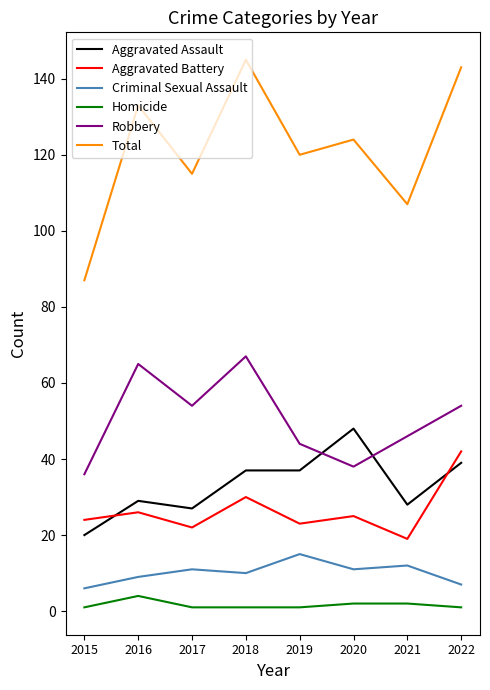

What is the total value across all series at 2019?

240